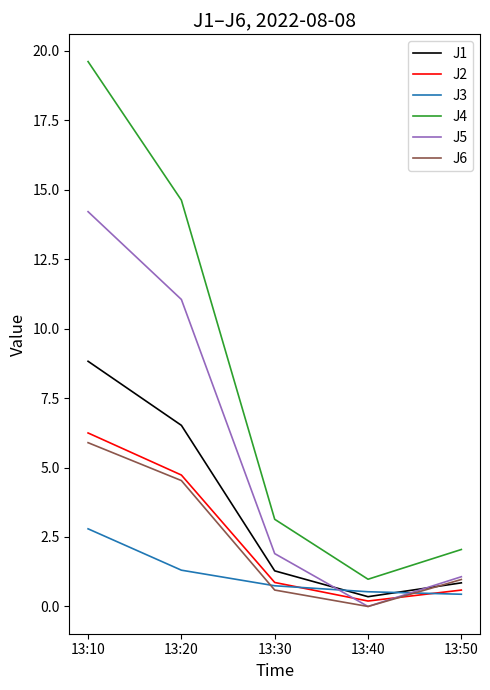

True or false: J1 and J4 intersect in this chart.

False